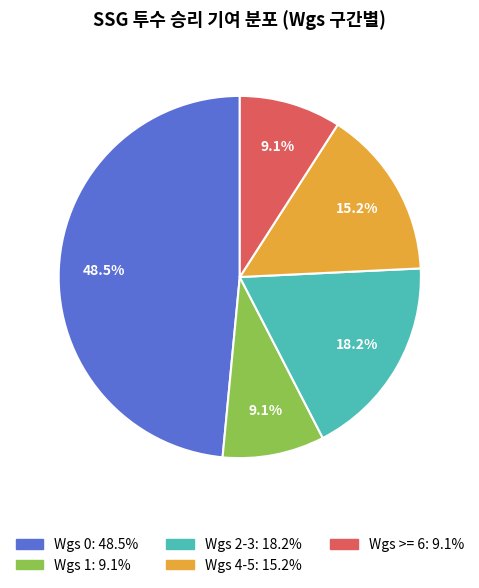

Is there a majority slice in this chart?

No